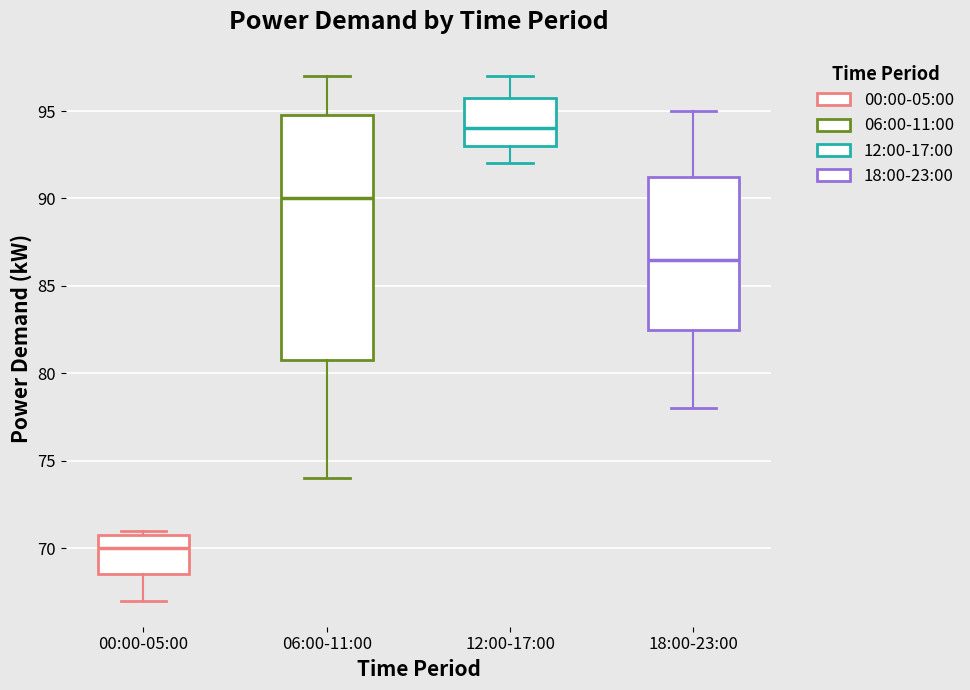

Comparing the boxes themselves (not the whiskers), which one is the tallest?

06:00-11:00